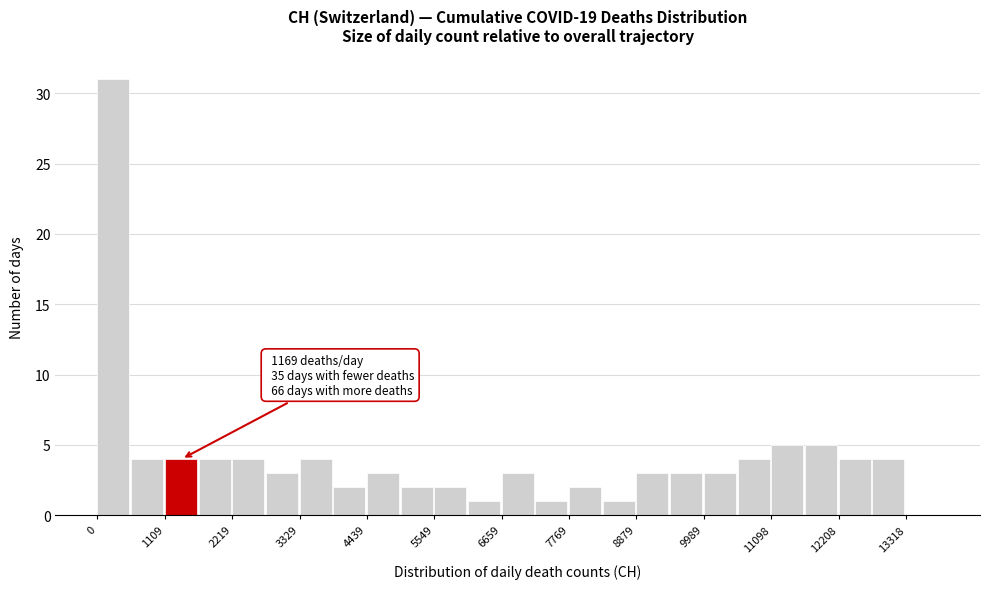

Around what value on the x-axis is the tallest bar? Give the approximate position of its centre, as read against the axis.

200